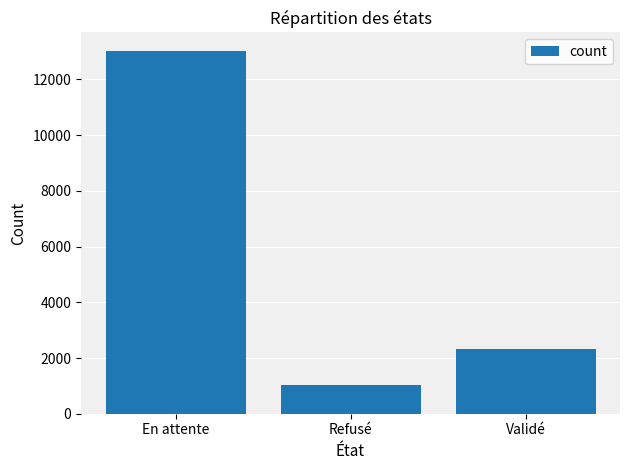

Which label corresponds to the largest value in the chart?

En attente